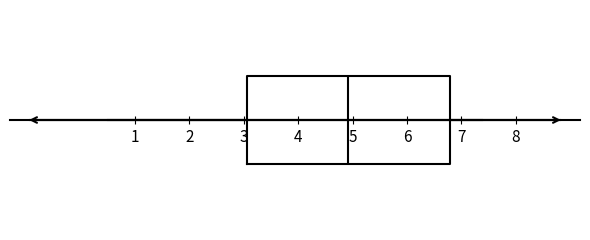

Where does the median line of the box sit on the x-axis? The values are not printed on the chart, so give them approximately, as read against the axis.

4.9